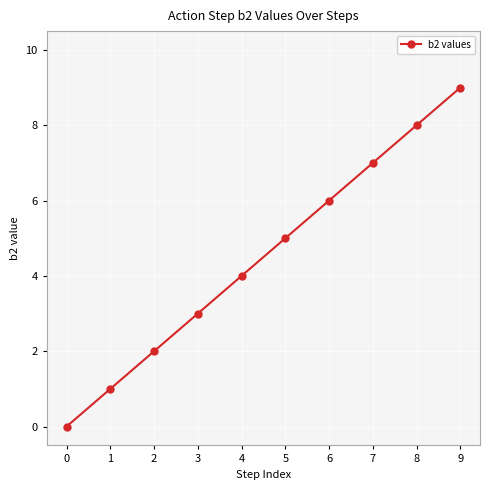

Reading right to left, list all the values displayed in this chart.

9	8	7	6	5	4	3	2	1	0